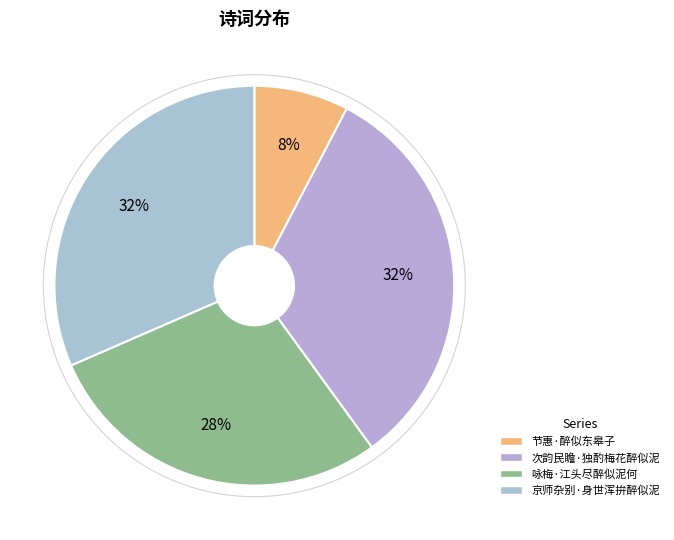

How much of the chart is everything except 咏梅·江头尽醉似泥何?

71.5%